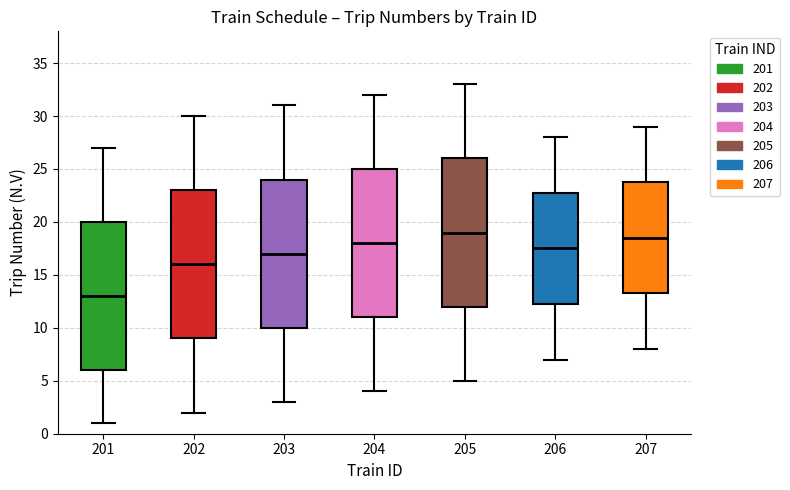

Reading left to right, transcribe this box plot: for each box, give where its median line is, the range the box spans, and where its two whiskers end, as read against the y-axis. The values are not printed on the chart, so give them approximately, as read against the axis.

201: median 13.0, box 6.0 to 20.0, whiskers 1.0 to 27.0
202: median 16.0, box 9.0 to 23.0, whiskers 2.0 to 30.0
203: median 17.0, box 10.0 to 24.0, whiskers 3.0 to 31.0
204: median 18.0, box 11.0 to 25.0, whiskers 4.0 to 32.0
205: median 19.0, box 12.0 to 26.0, whiskers 5.0 to 33.0
206: median 17.5, box 12.5 to 23.0, whiskers 7.0 to 28.0
207: median 18.5, box 13.5 to 24.0, whiskers 8.0 to 29.0